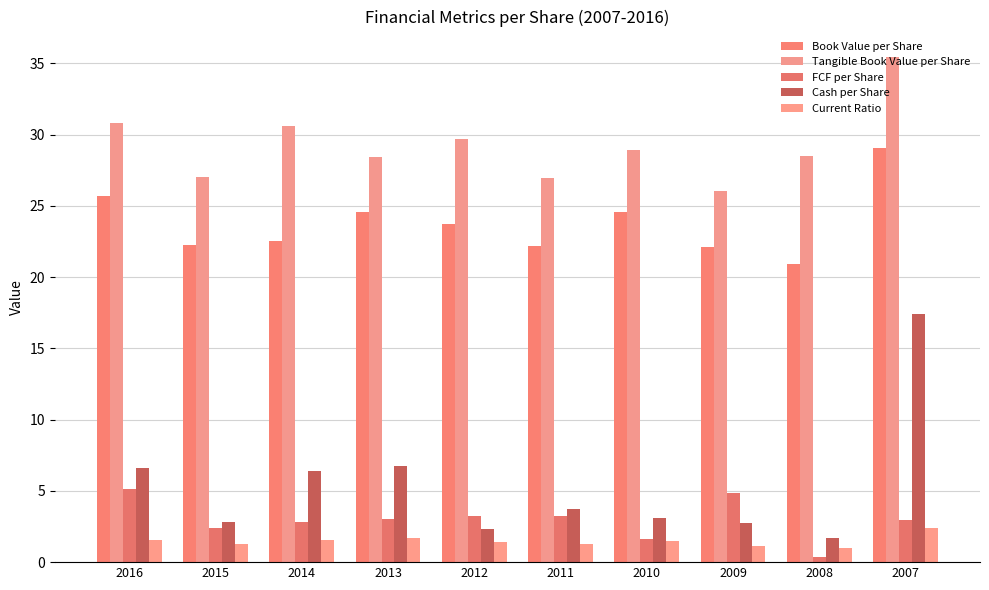

At how many categories does at least one series exceed 28?

7